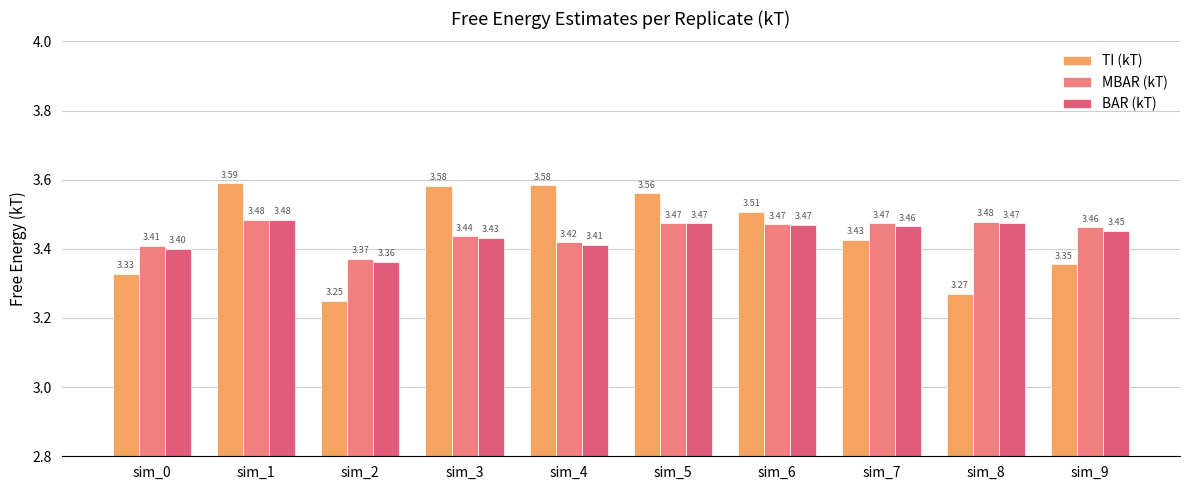

How many groups of bars are there?

10